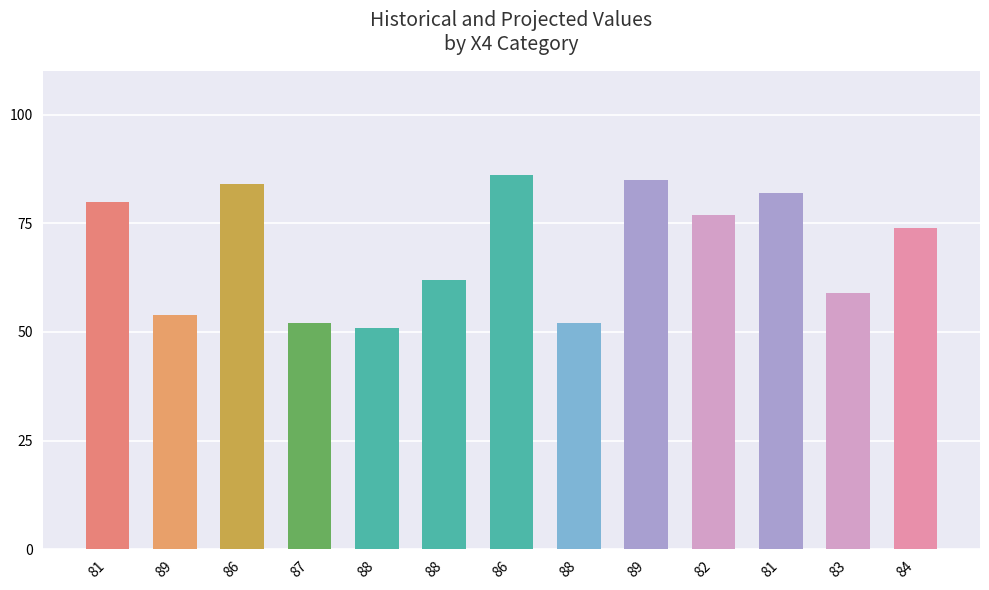

What is the difference between the values at 84 and 88?

22